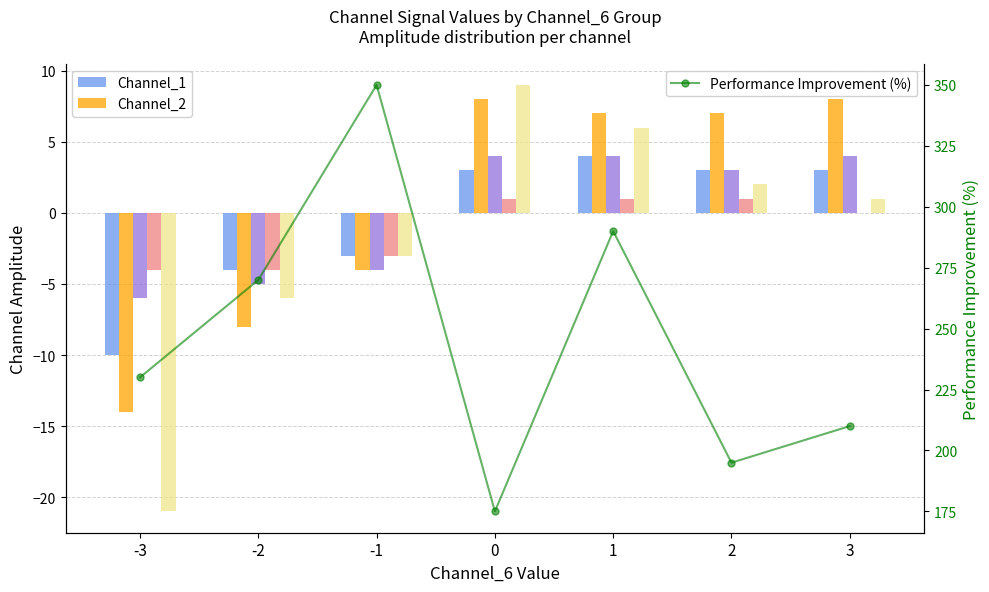

Where does the Performance Improvement (%) series first go above 230?

-2